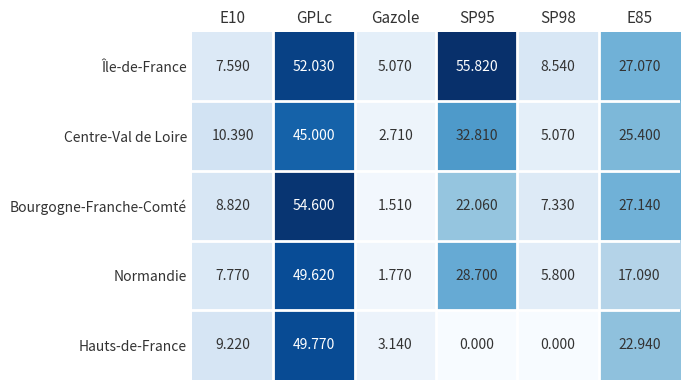

Which category has the highest value in the Hauts-de-France series?

GPLc